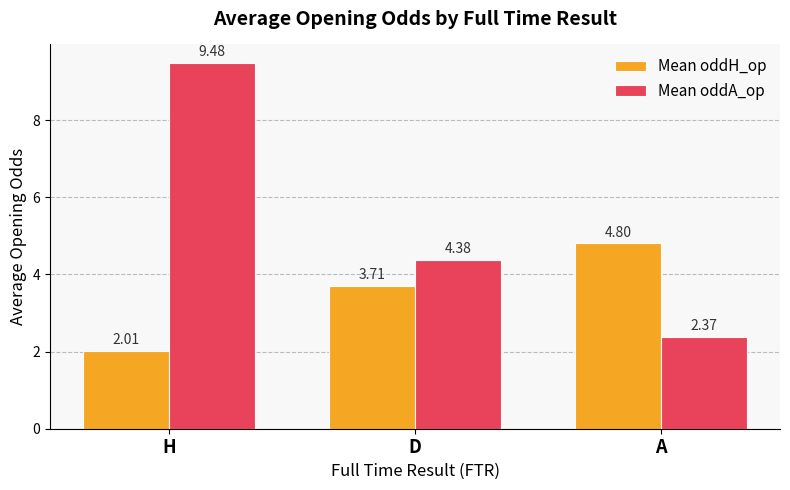

What is the value of the Mean oddA_op bar at the 2nd from the left?

4.4